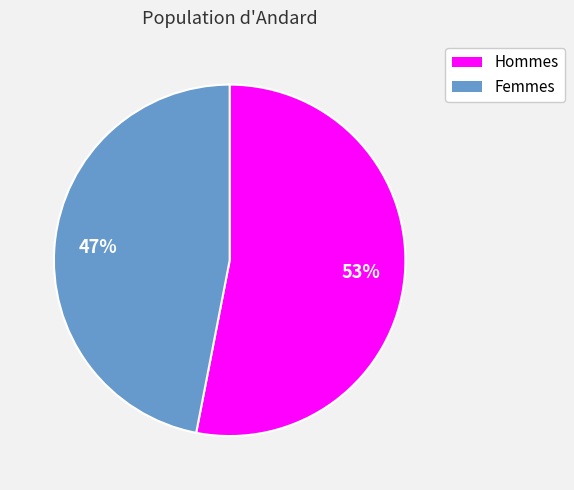

The Femmes slice represents 58% of the pie. True or false?

False